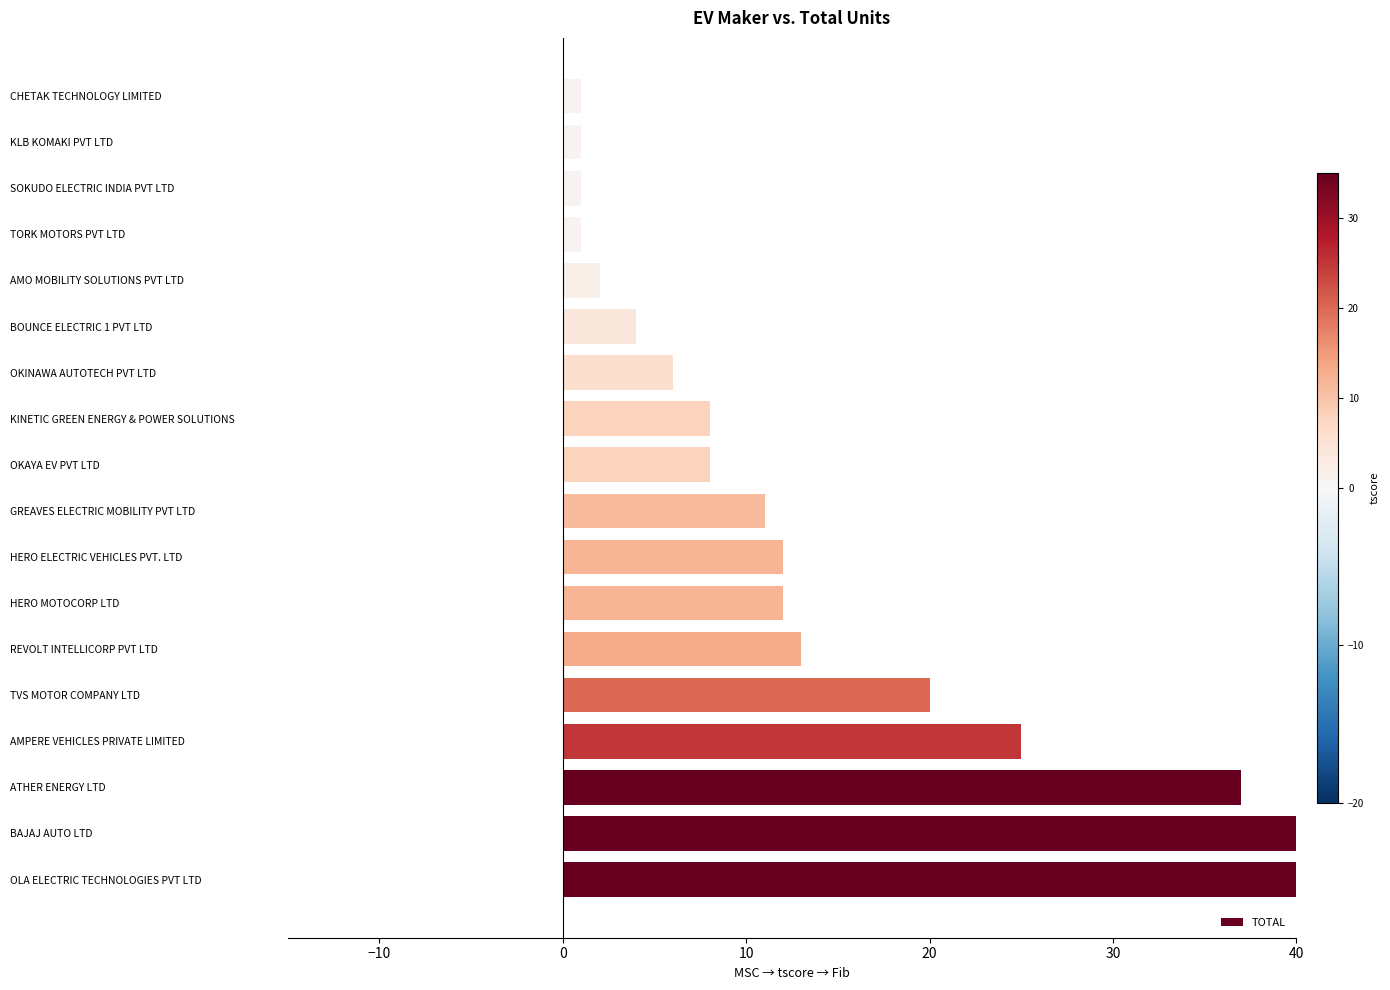

Does the chart contain stacked bars?

No